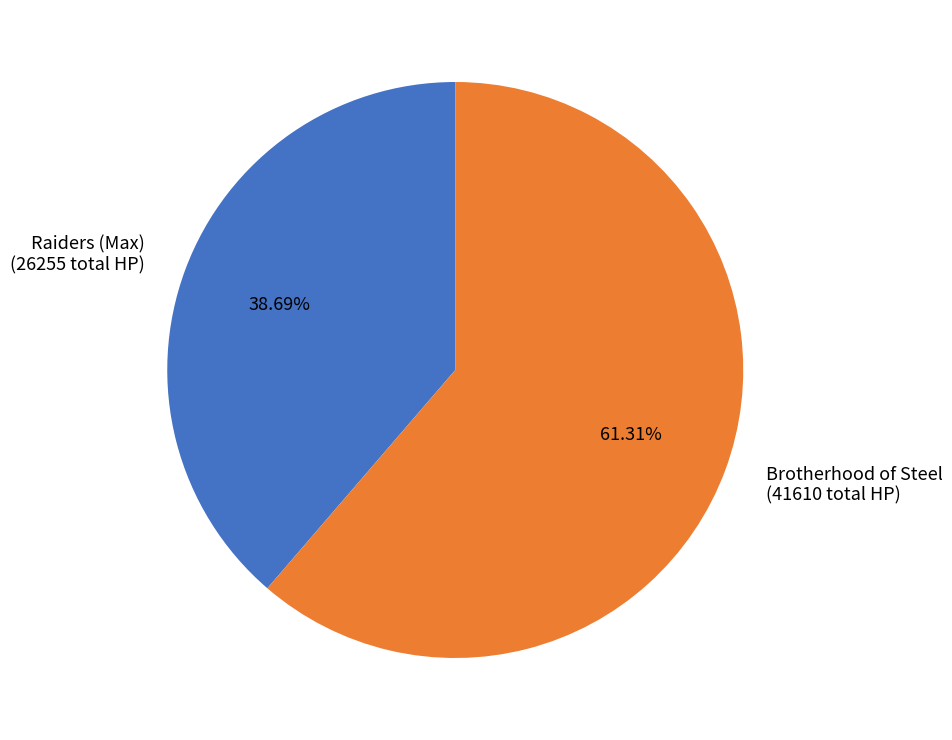

Do Brotherhood of Steel (41610 total HP) and Raiders (Max) (26255 total HP) together represent more than half of the pie?

Yes